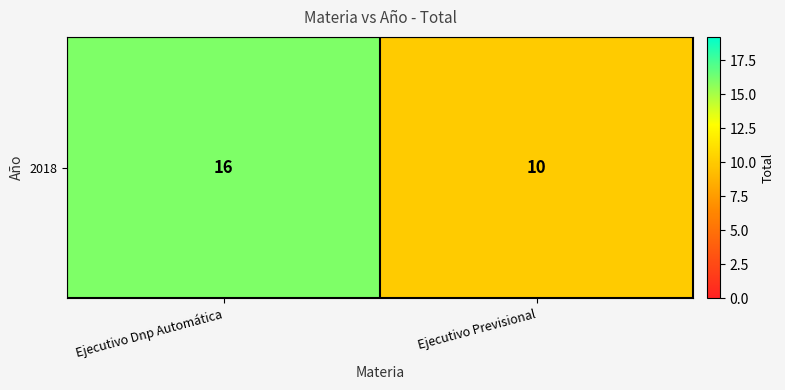

How many categories are shown in the chart?

2